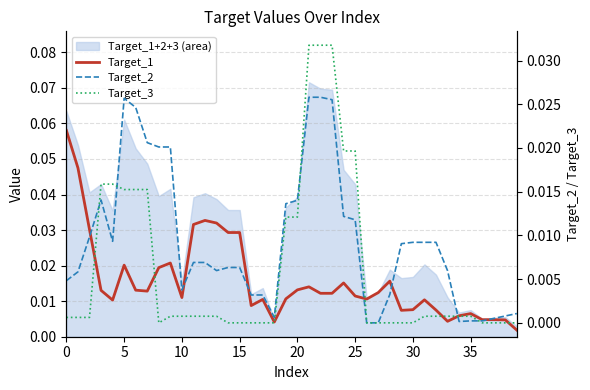

True or false: Target_3 and Target_2 intersect in this chart.

True